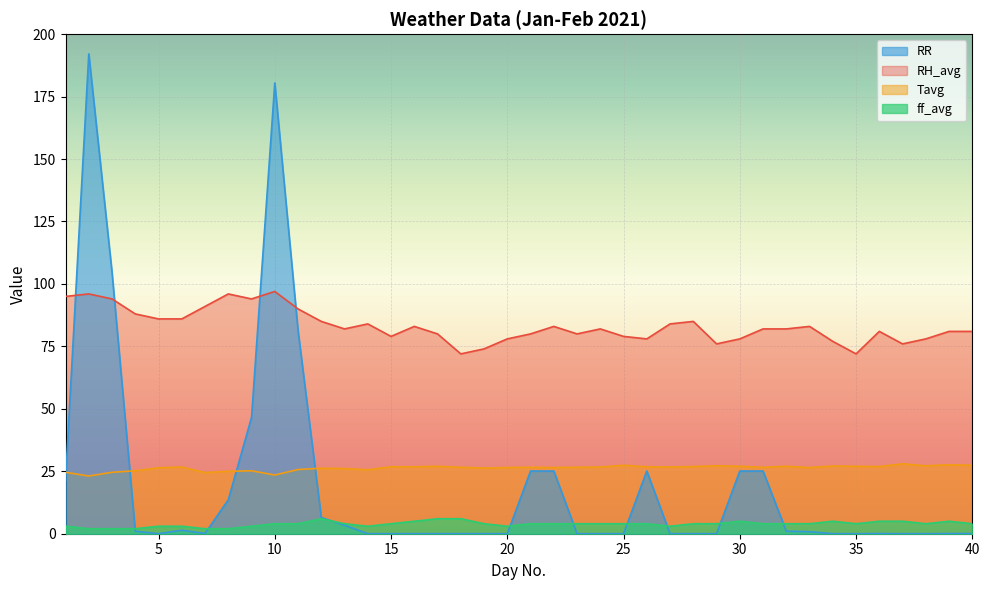

In RR, how many points are higher than both neighbors (excluding endpoints)?

5